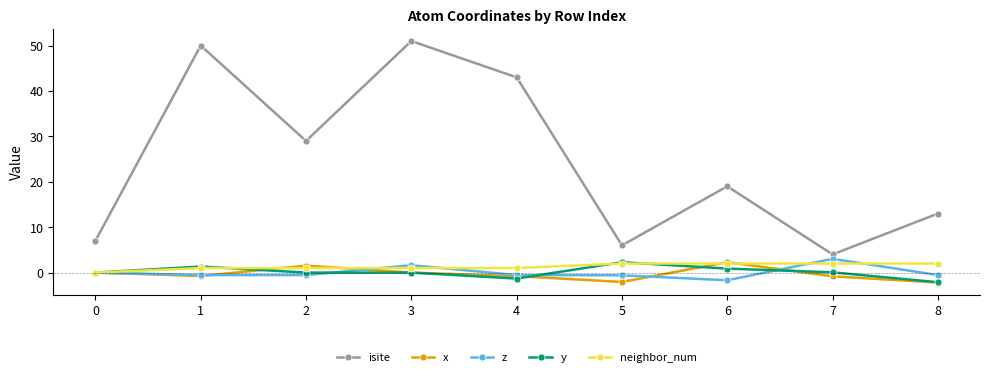

Which series changed the most between 5 and 7?

z